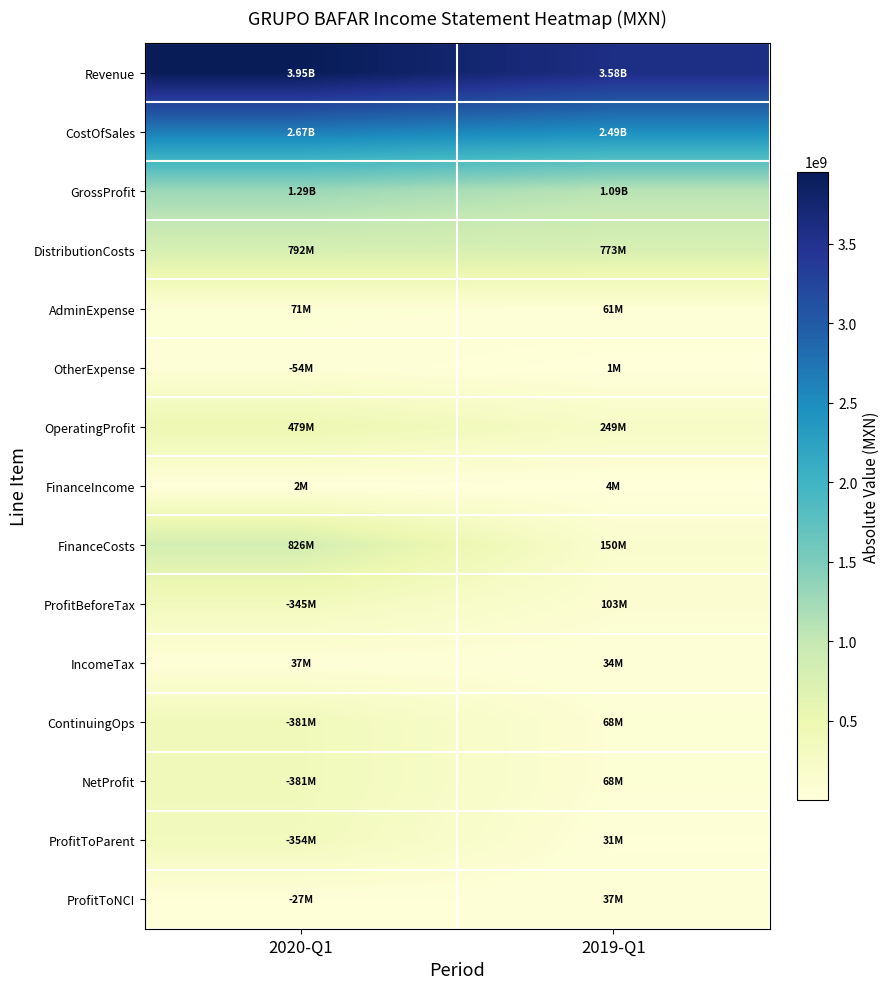

At which category is the sum across all series the highest?

2020-Q1